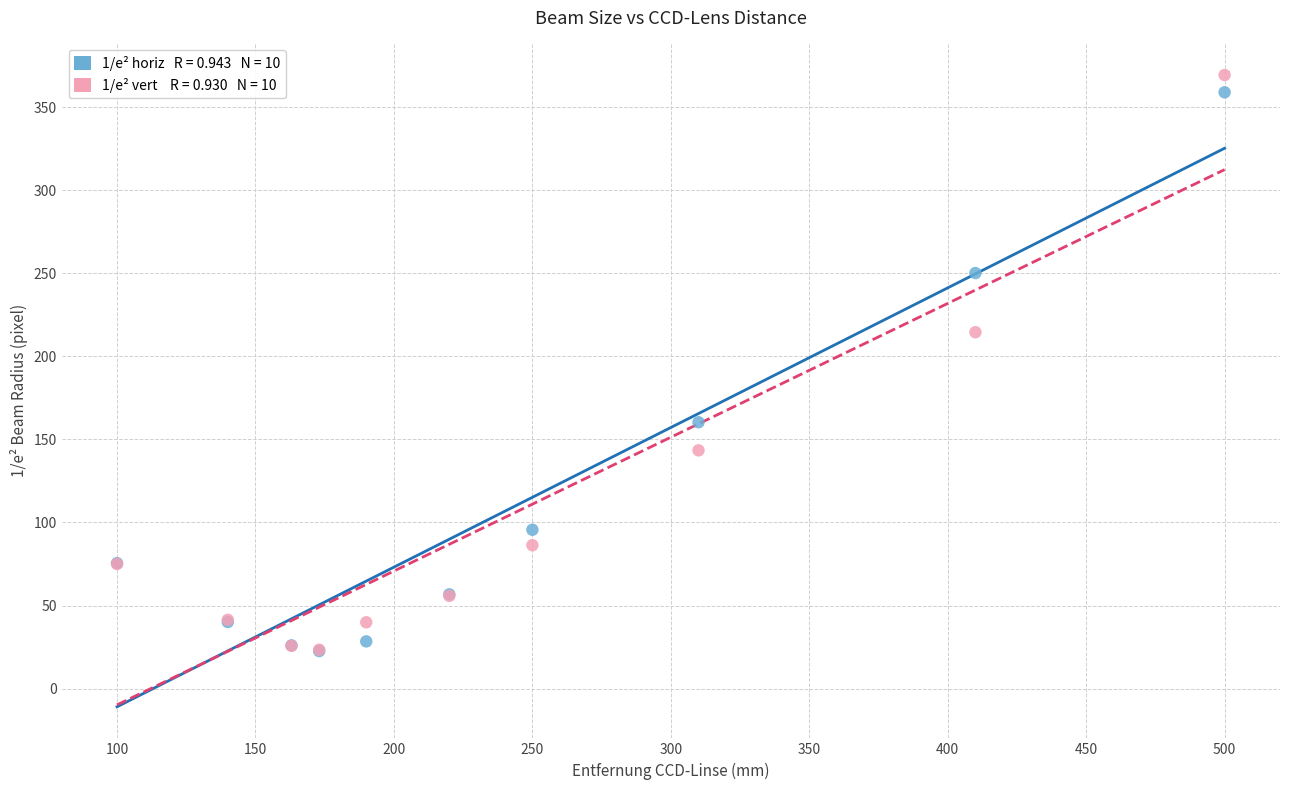

Across all series, what Y value is closest to 195?

214.5